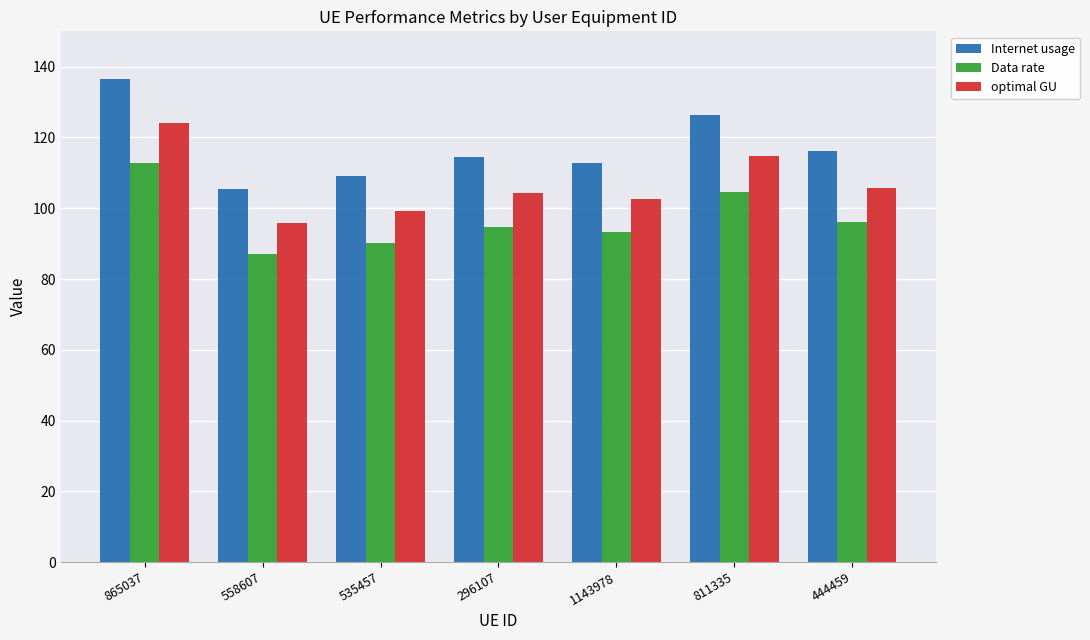

Reading right to left, transcribe all the data shown in this chart.

Internet usage: 444459=116.2	811335=126.3	1143978=112.8	296107=114.5	535457=109.1	558607=105.4	865037=136.5
Data rate: 444459=96.1	811335=104.5	1143978=93.3	296107=94.8	535457=90.2	558607=87.2	865037=112.9
optimal GU: 444459=105.7	811335=114.9	1143978=102.6	296107=104.2	535457=99.2	558607=95.8	865037=124.1